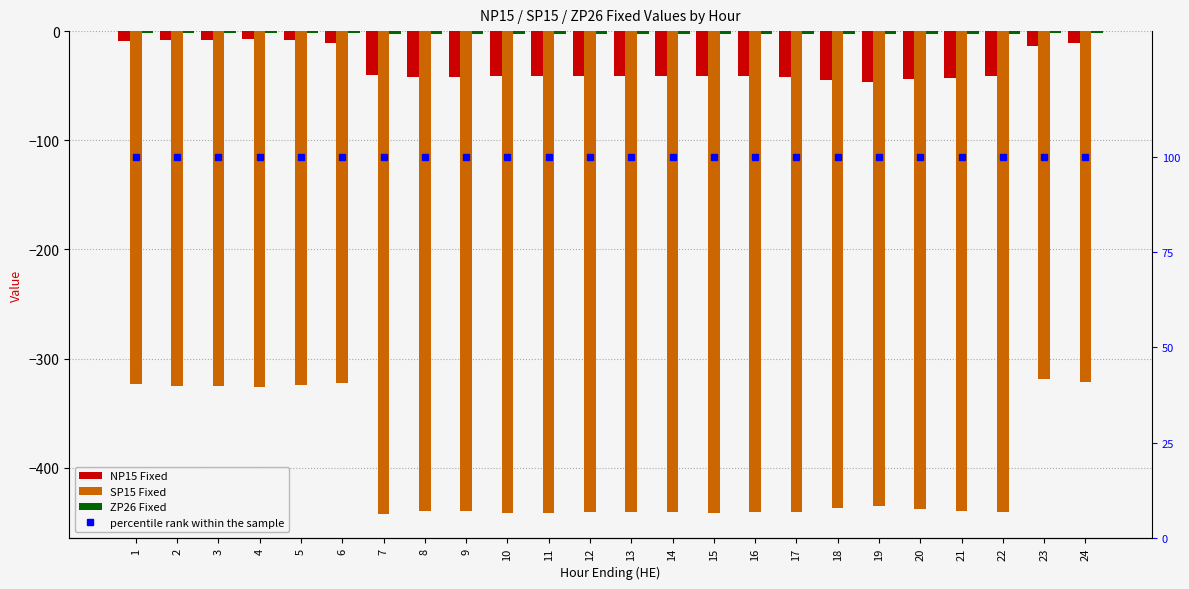

What is the approximate value of percentile rank within the sample at 11?

100.0